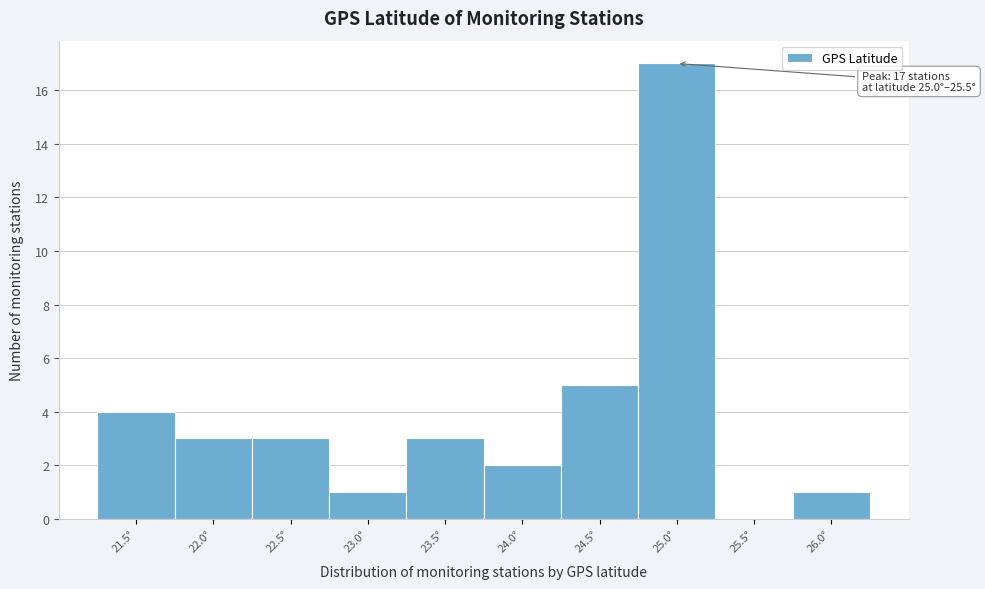

Reading left to right, what are all the values shown in this chart?

21.5°=4	22.0°=3	22.5°=3	23.0°=1	23.5°=3	24.0°=2	24.5°=5	25.0°=17	25.5°=0	26.0°=1